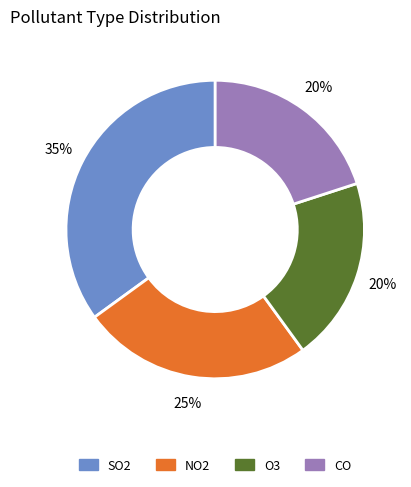

Is the sum of NO2 and SO2 greater than half?

Yes